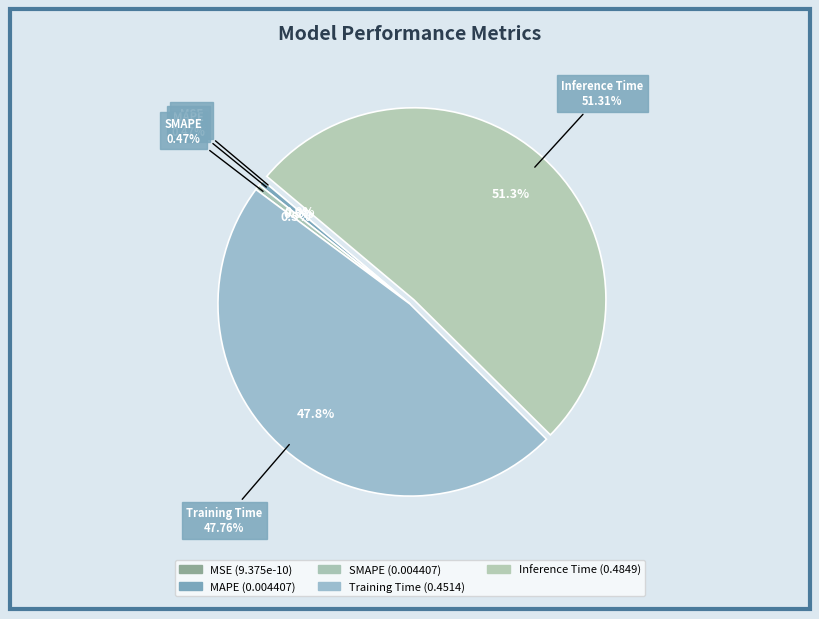

Rank the categories by value from lowest to highest.

MSE, MAPE, SMAPE, Training Time, Inference Time